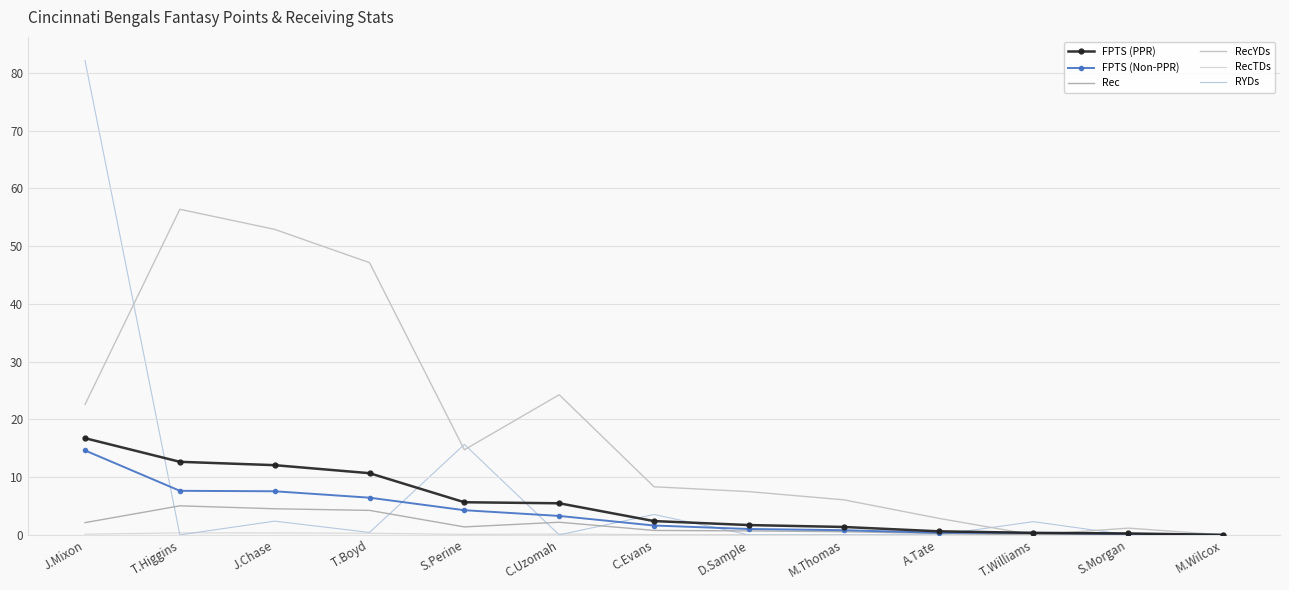

Which category has the lowest value in the FPTS (PPR) series?

M.Wilcox